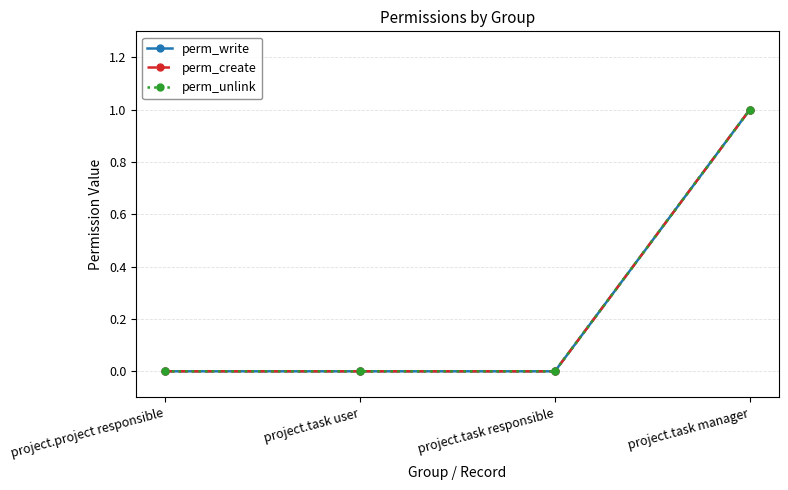

Does the chart have visible grid lines?

Yes